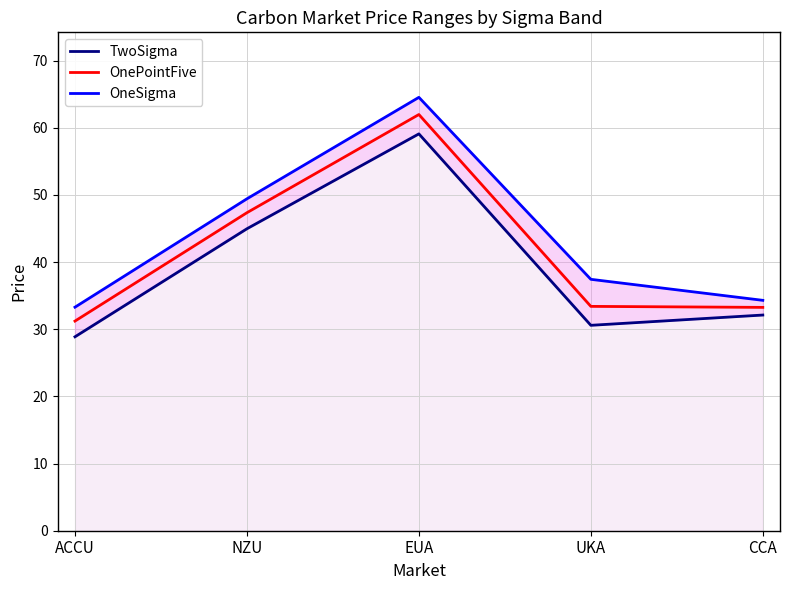

What is the total value across all series at UKA?

101.4